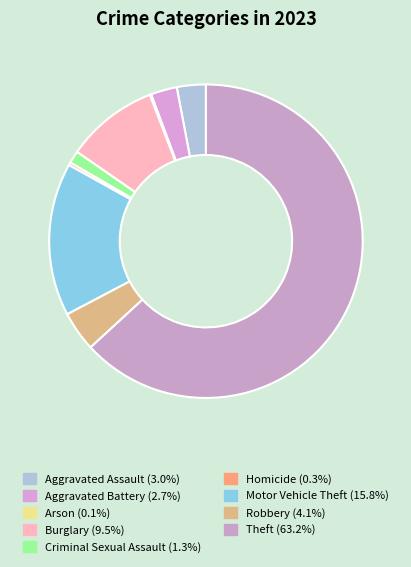

Rank the categories by value from lowest to highest.

Arson, Homicide, Criminal Sexual Assault, Aggravated Battery, Aggravated Assault, Robbery, Burglary, Motor Vehicle Theft, Theft